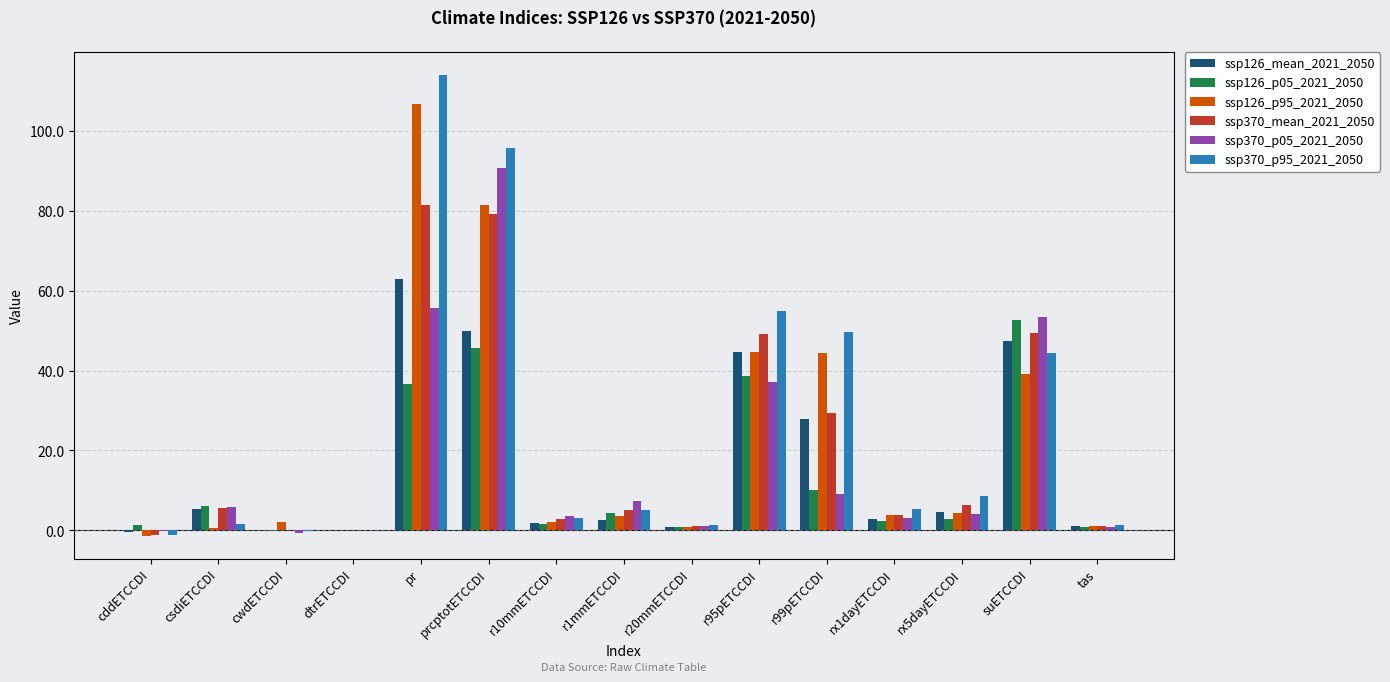

What is the greatest value displayed?

114.0